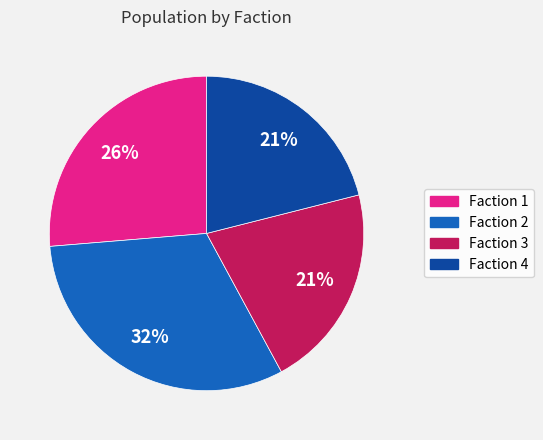

Combined, do Faction 4 and Faction 1 account for over 50%?

No